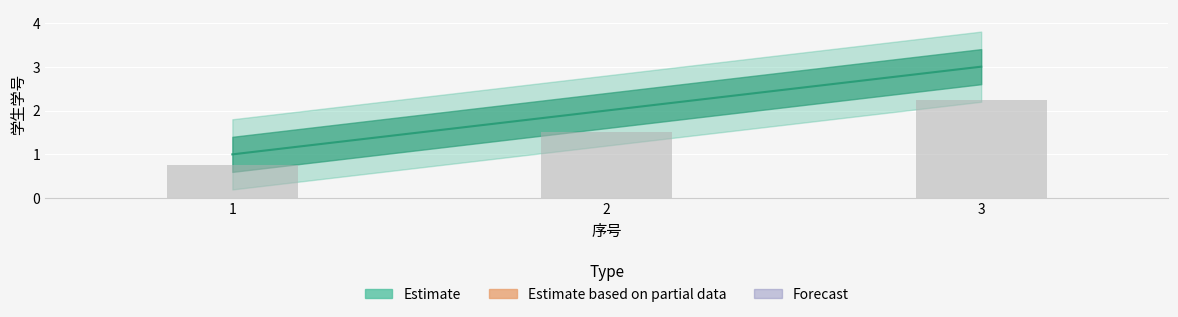

Between 1 and 2, which is larger?

2